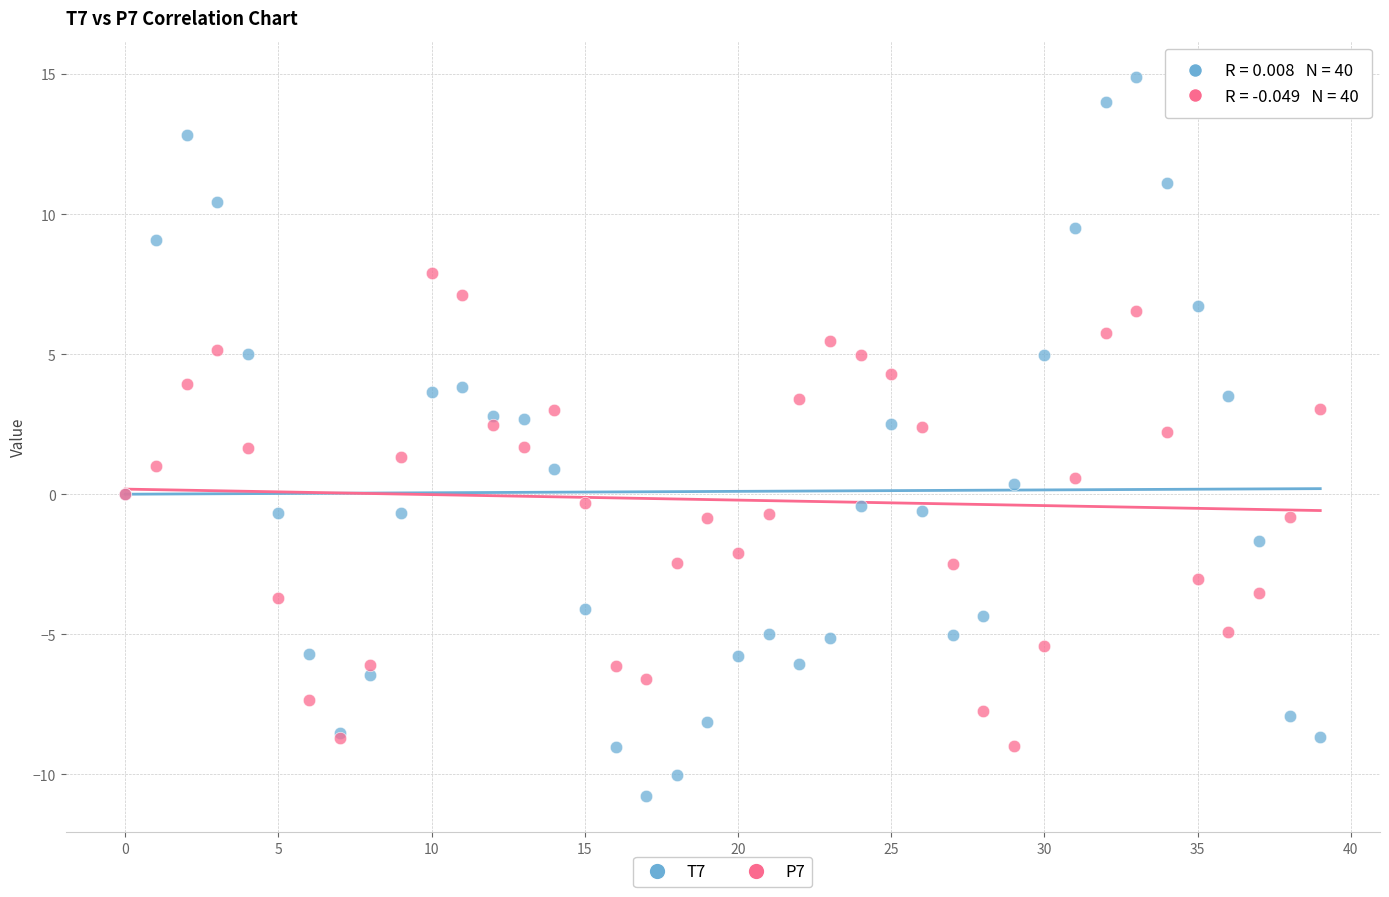

What are all the series names shown in the legend?

T7, P7